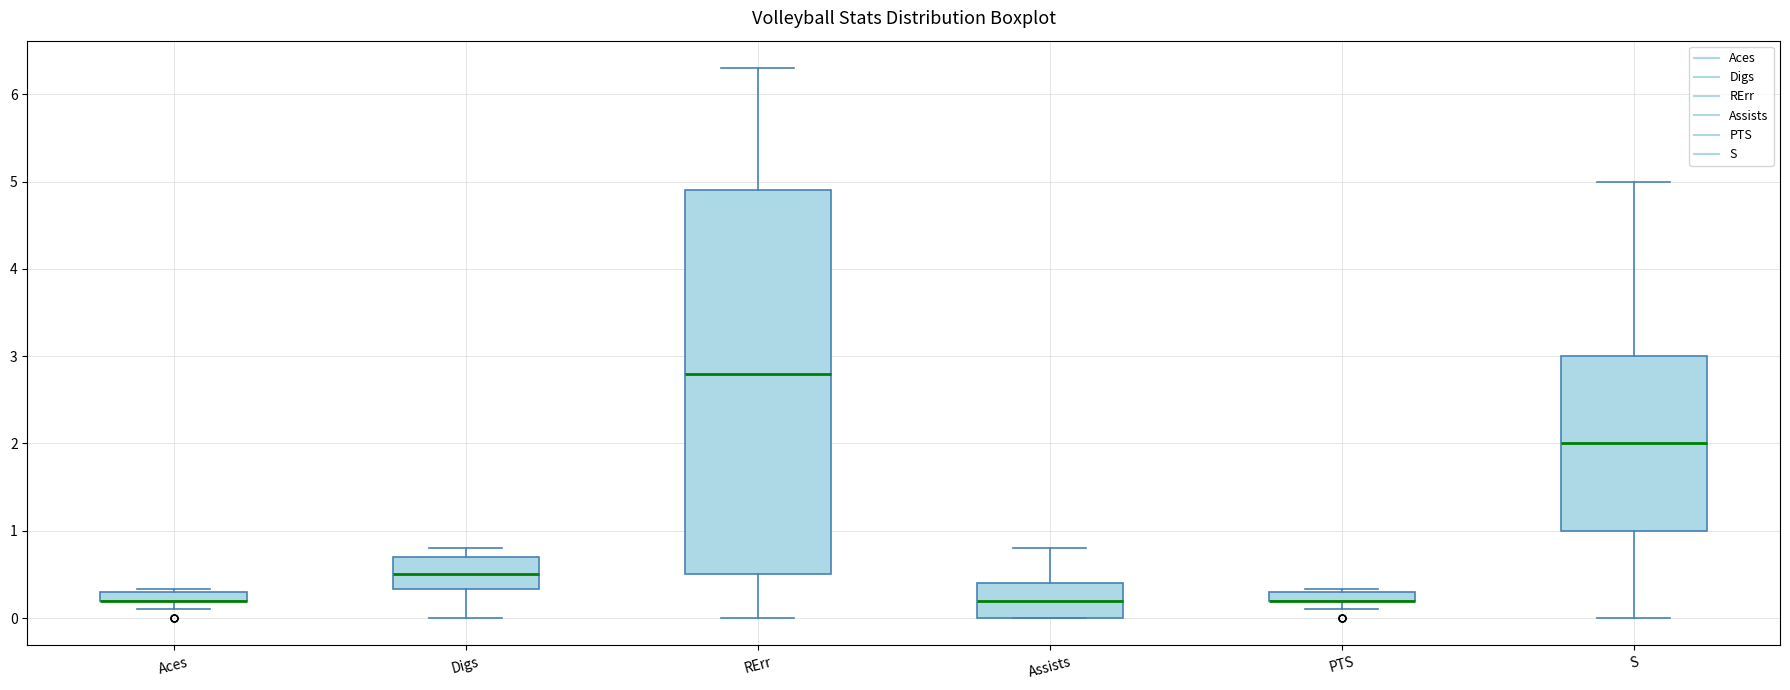

Where is the lower edge of the box for Aces on the y-axis? The values are not printed on the chart, so give them approximately, as read against the axis.

0.2